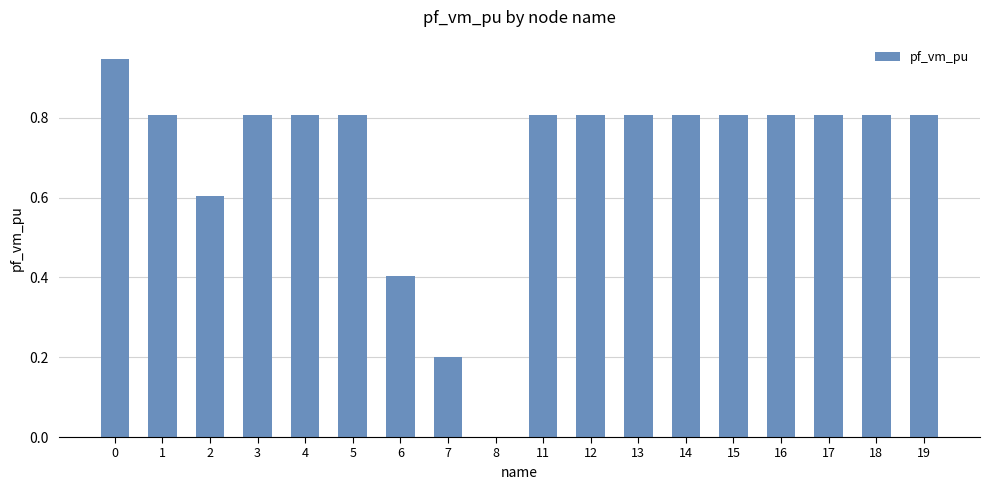

Between 6 and 17, which is larger?

17